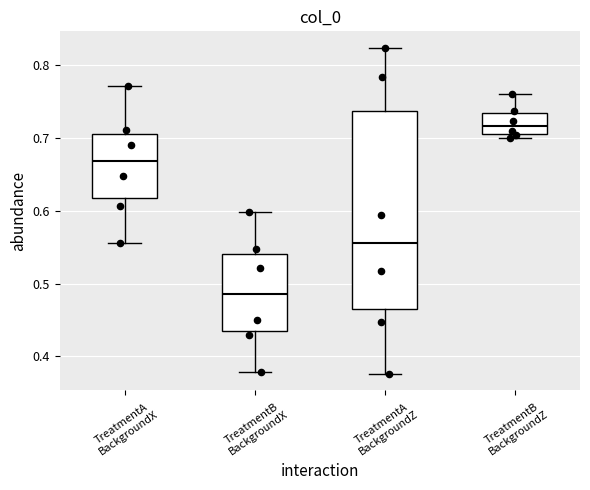

Where does the lower whisker of the box for TreatmentA BackgroundX end on the y-axis? The values are not printed on the chart, so give them approximately, as read against the axis.

0.56